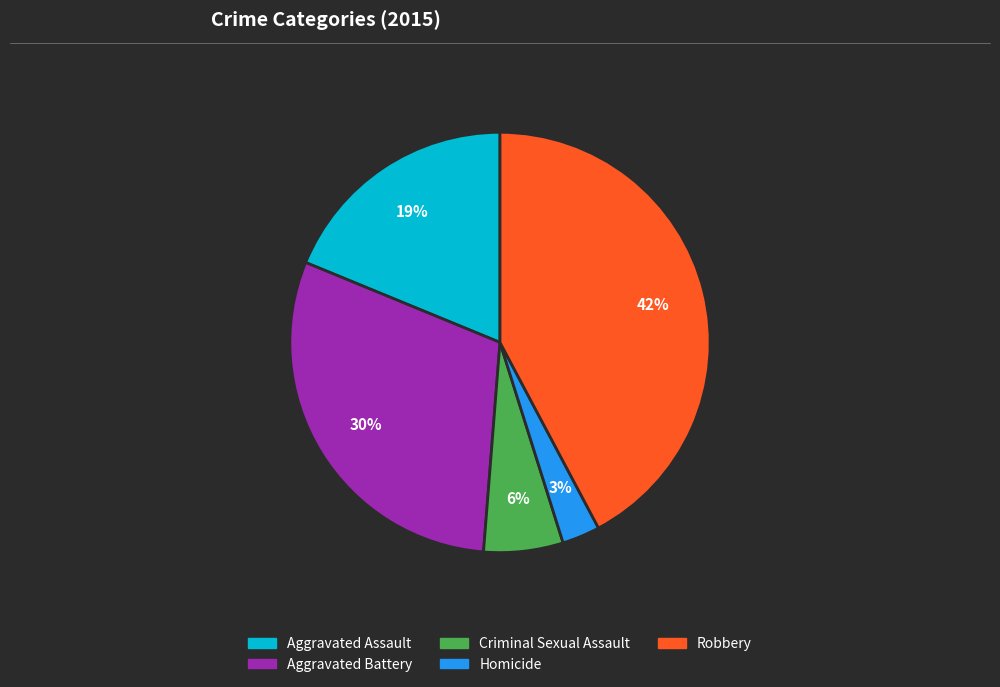

Approximately how many times larger is the value at Aggravated Assault compared to Aggravated Battery?

0.6